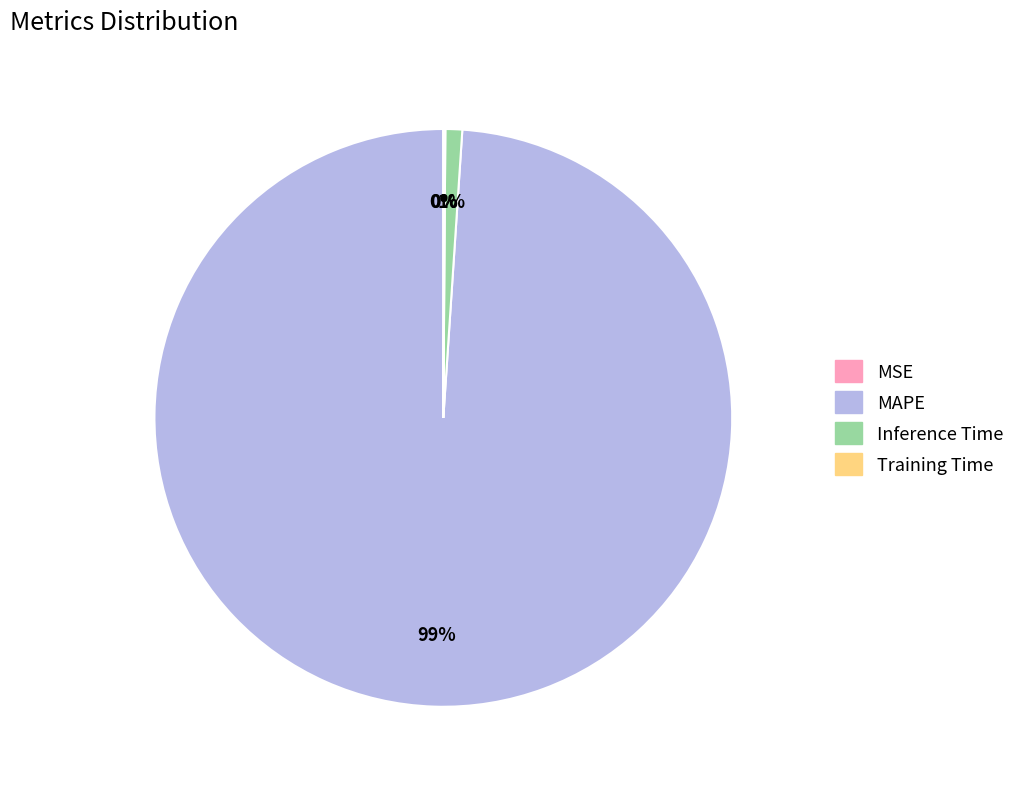

Does MAPE account for over 50% of the chart?

Yes